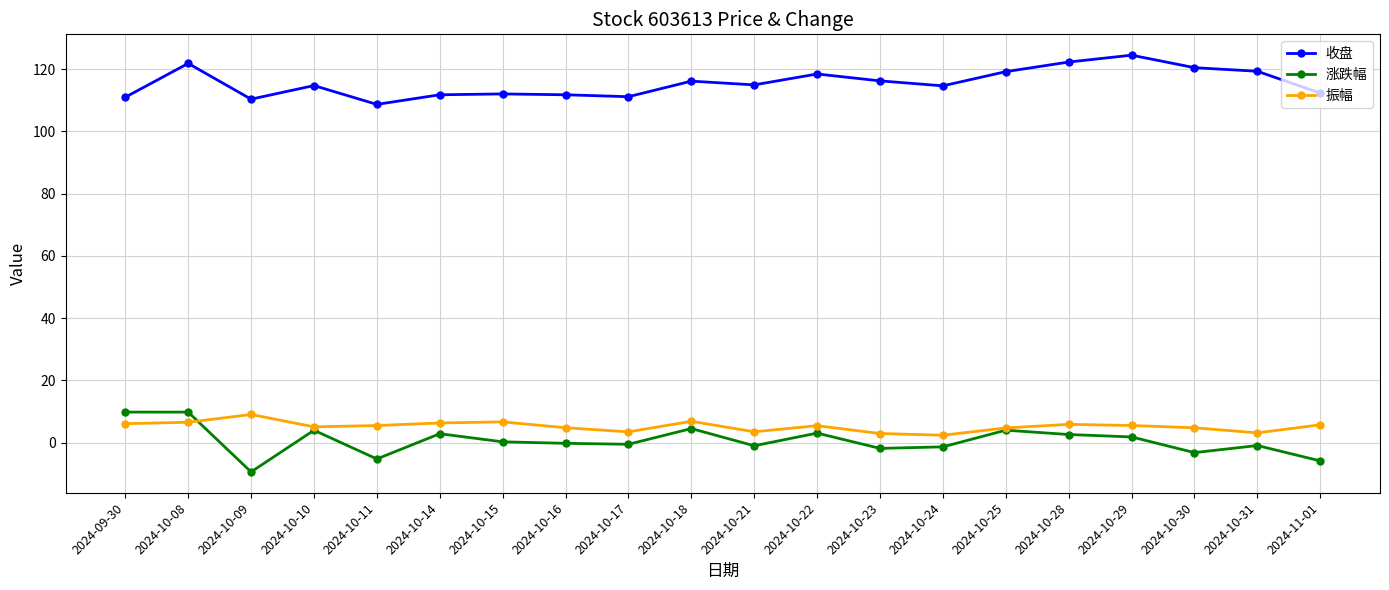

At which category does 涨跌幅 reach its first local valley?

2024-10-09